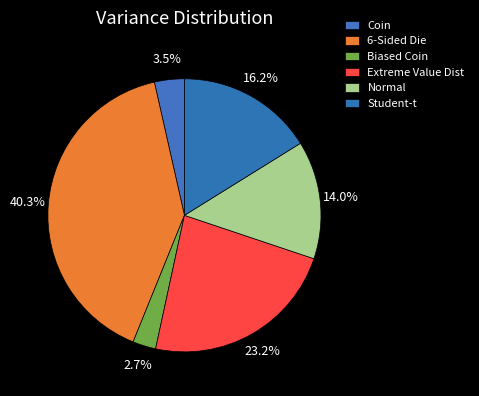

Is there a majority slice in this chart?

No